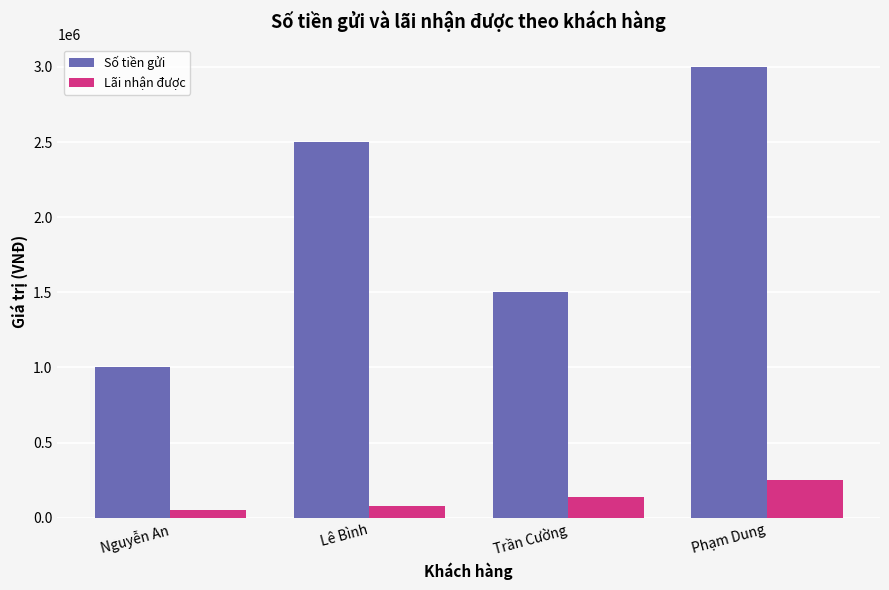

Are the bars horizontal?

No